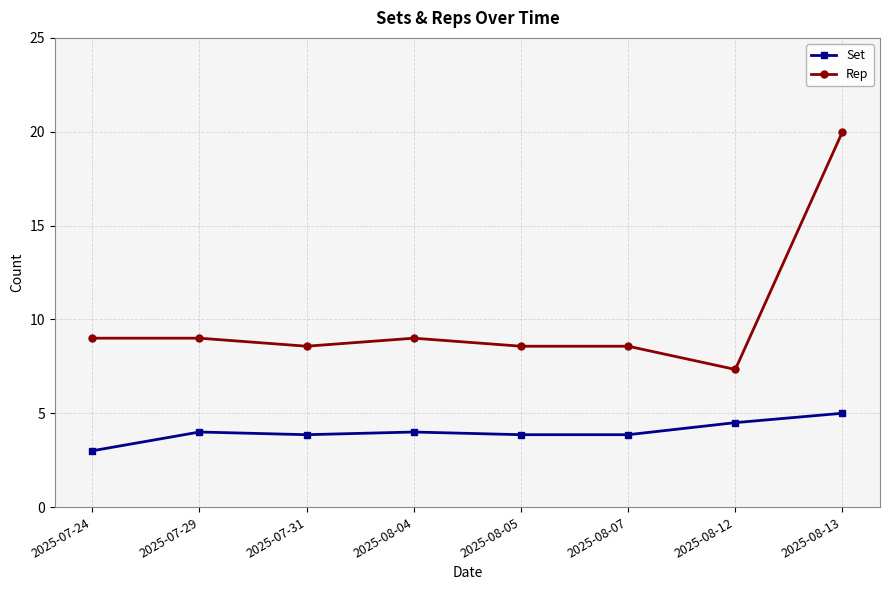

In Set, how many points are higher than both neighbors (excluding endpoints)?

2